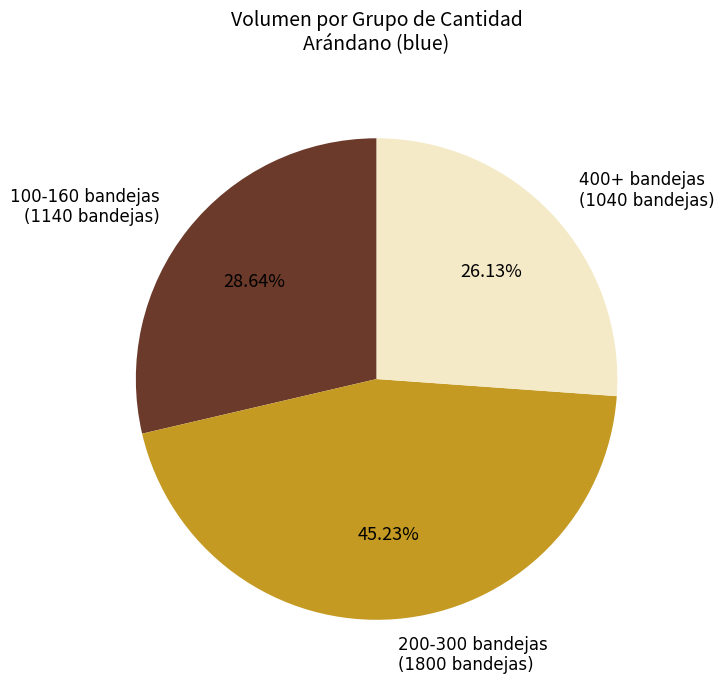

Count the number of slices in the pie.

3